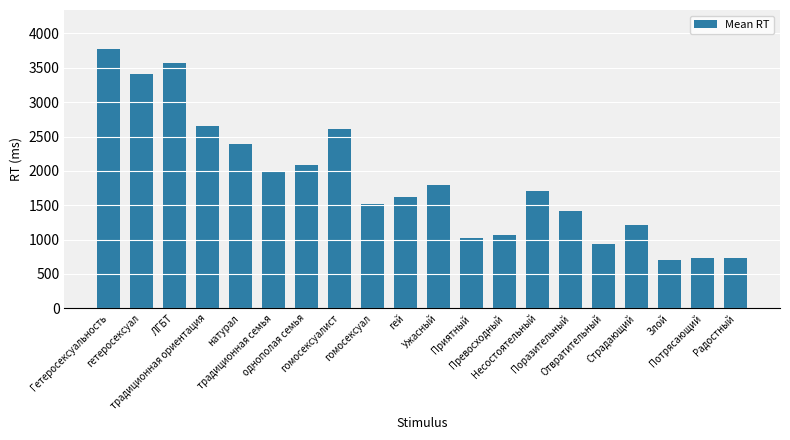

What is the smallest value displayed?

698